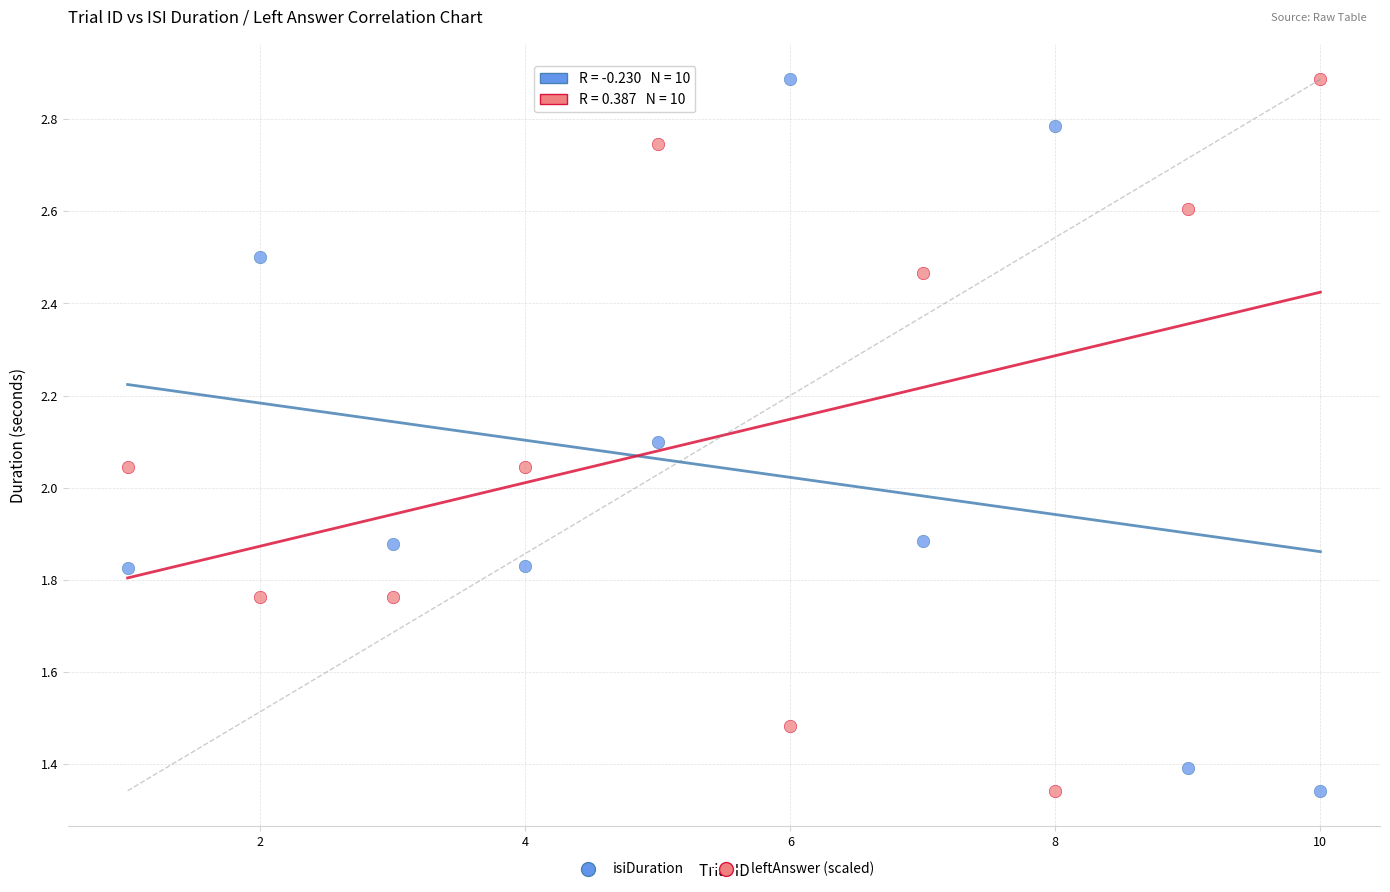

What is the X range (max minus min) for the scatter plot?

9.0